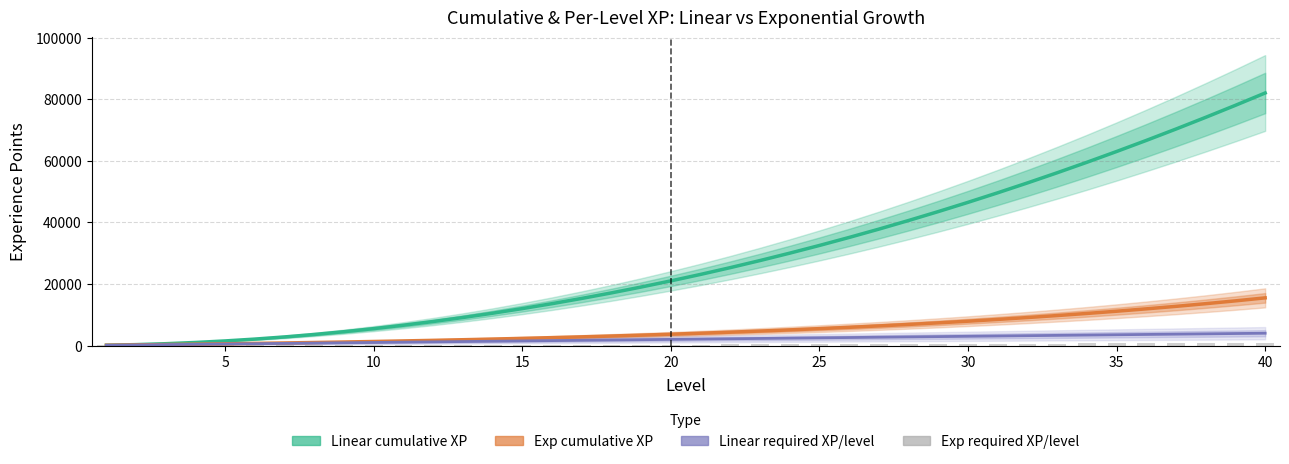

Reading right to left, extract all data points from this chart.

Linear cumulative XP: 82000.0	78000.0	74100.0	70300.0	66600.0	63000.0	59500.0	56100.0	52800.0	49600.0	46500.0	43500.0	40600.0	37800.0	35100.0	32500.0	30000.0	27600.0	25300.0	23100.0	21000.0	19000.0	17100.0	15300.0	13600.0	12000.0	10500.0	9100.0	7800.0	6600.0	5500.0	4500.0	3600.0	2800.0	2100.0	1500.0	1000.0	600.0	300.0	100.0
Exp cumulative XP: 15480.0	14505.9	13590.4	12726.8	11912.1	11143.5	10418.4	9734.3	9089.0	8480.2	7905.8	7364.0	6852.8	6370.6	5915.6	5486.4	5081.6	4699.6	4339.2	3999.3	3678.6	3376.0	3090.6	2821.3	2567.2	2327.6	2101.5	1888.2	1687.0	1497.2	1318.1	1149.1	989.8	839.4	697.5	563.7	437.5	318.4	206.0	100.0
Linear required XP/level: 4000.0	3900.0	3800.0	3700.0	3600.0	3500.0	3400.0	3300.0	3200.0	3100.0	3000.0	2900.0	2800.0	2700.0	2600.0	2500.0	2400.0	2300.0	2200.0	2100.0	2000.0	1900.0	1800.0	1700.0	1600.0	1500.0	1400.0	1300.0	1200.0	1100.0	1000.0	900.0	800.0	700.0	600.0	500.0	400.0	300.0	200.0	100.0
Exp required XP/level: 970.4	915.4	863.6	814.7	768.6	725.1	684.1	645.3	608.8	574.4	541.8	511.2	482.2	454.9	429.2	404.9	382.0	360.4	340.0	320.7	302.6	285.4	269.3	254.0	239.7	226.1	213.3	201.2	189.8	179.1	168.9	159.4	150.4	141.8	133.8	126.2	119.1	112.4	106.0	100.0